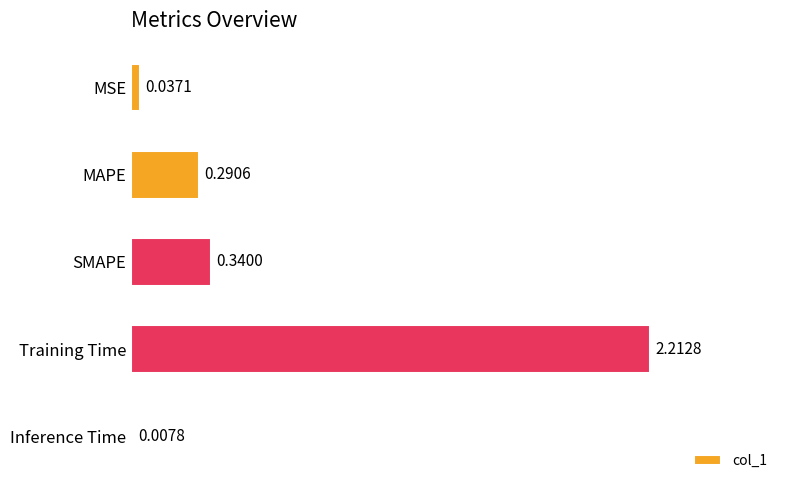

Which has a higher value, SMAPE or Training Time?

Training Time